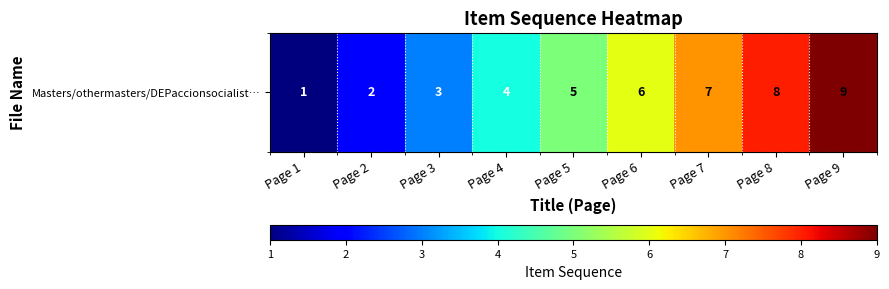

Between Page 4 and Page 3, which is larger?

Page 4